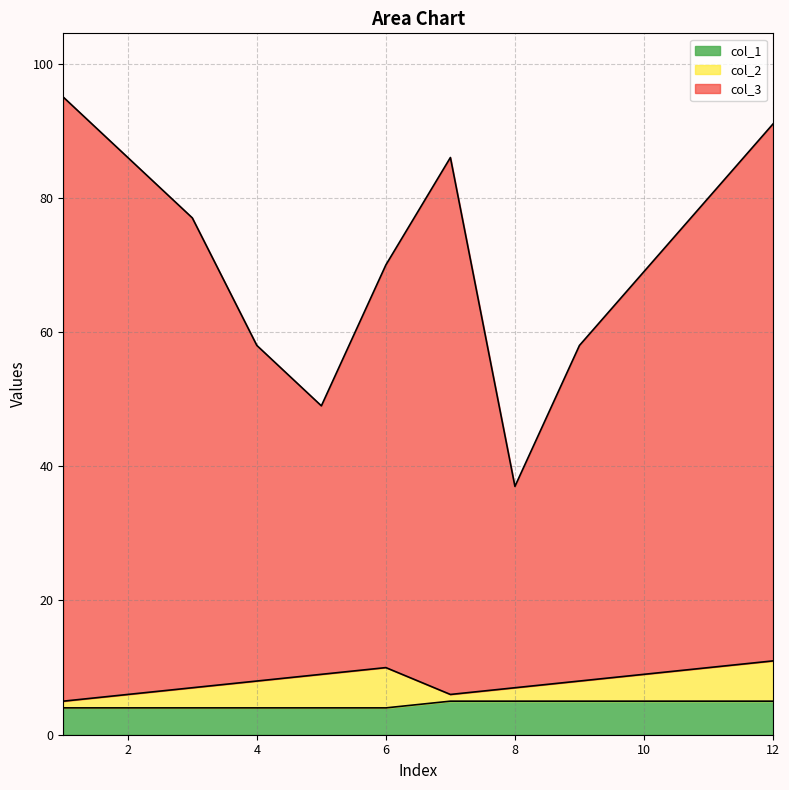

Which series has the widest spread of values?

col_3